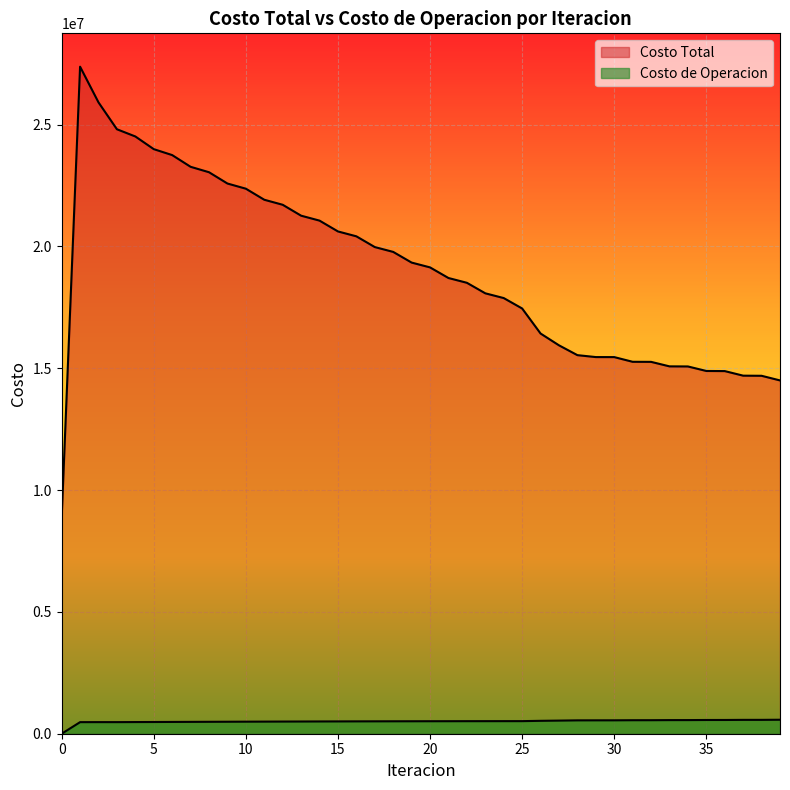

How many categories are shown in the chart?

40